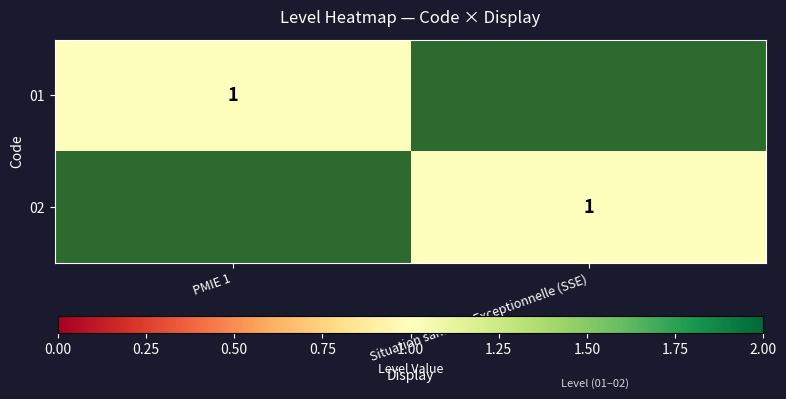

The value of 02 at Situation sanitaire Exceptionnelle (SSE) is 2. True or false?

False